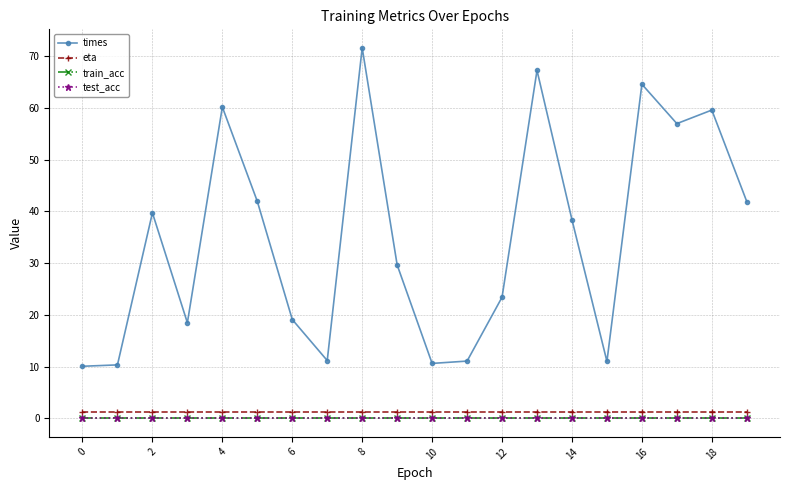

Is this an area chart (filled region under the line)?

No